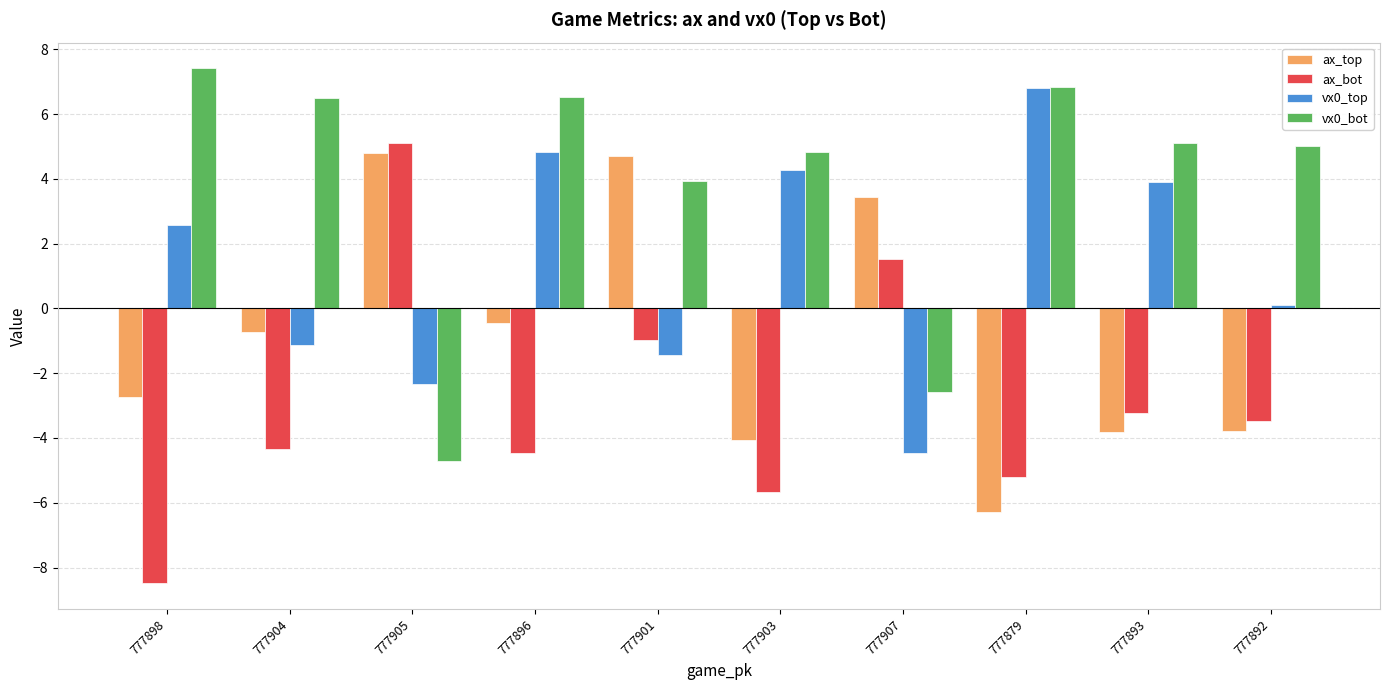

What are all the series names shown in the legend?

ax_top, ax_bot, vx0_top, vx0_bot